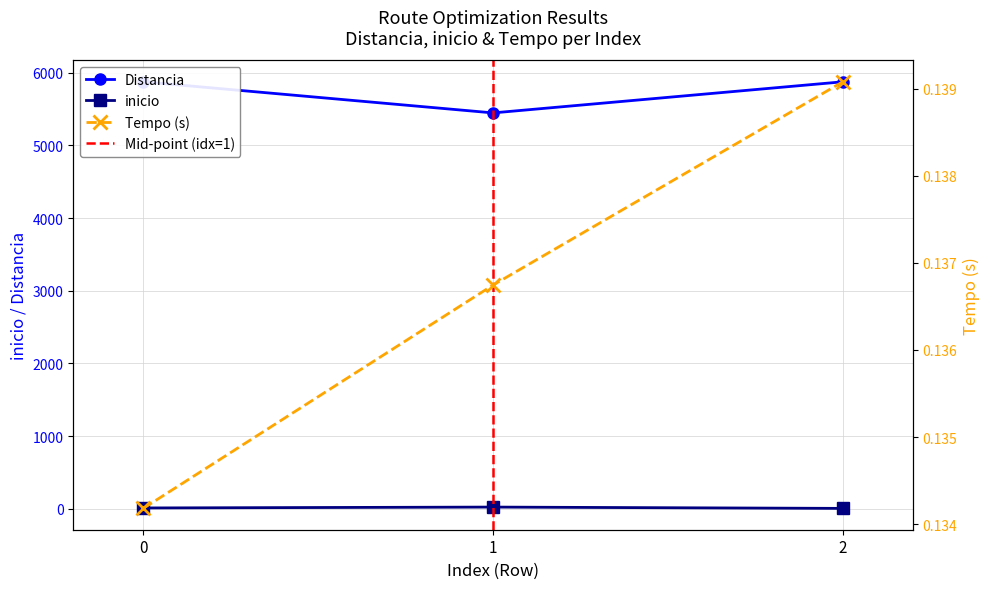

How many data points in Distancia are less than 5875?

1